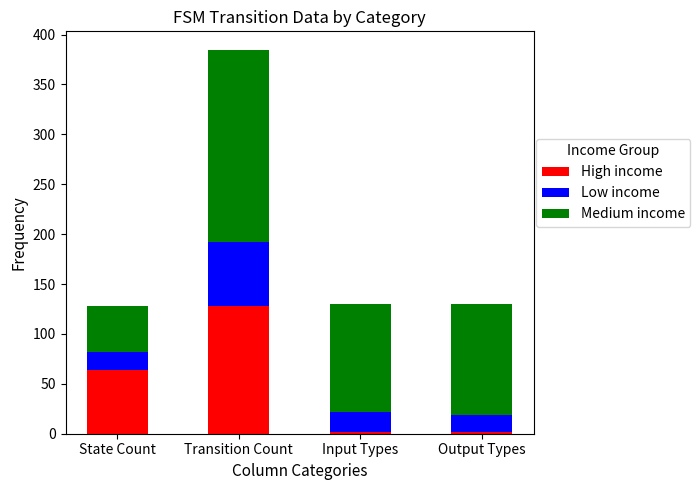

Reading left to right, what are the values for High income?

64	128	2	2